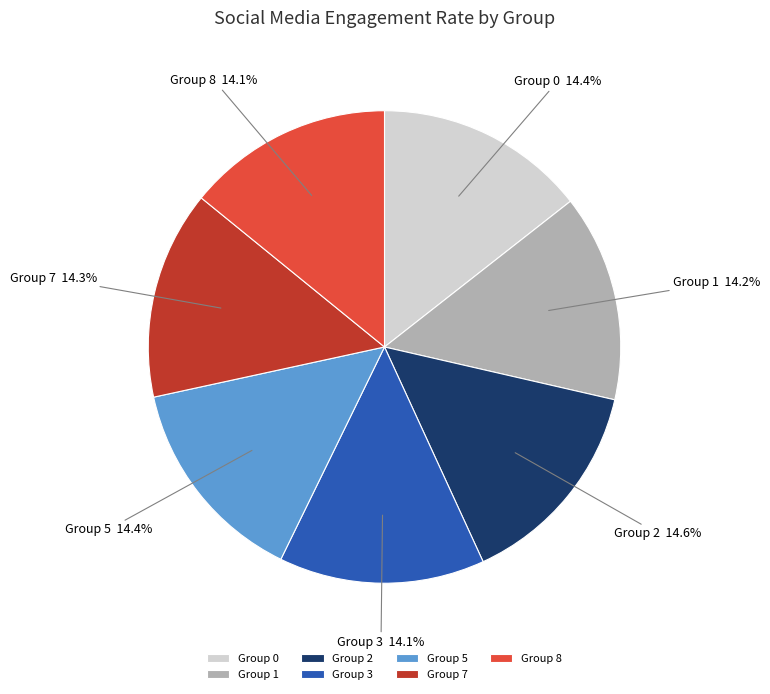

Does Group 2 represent more than half of the total?

No